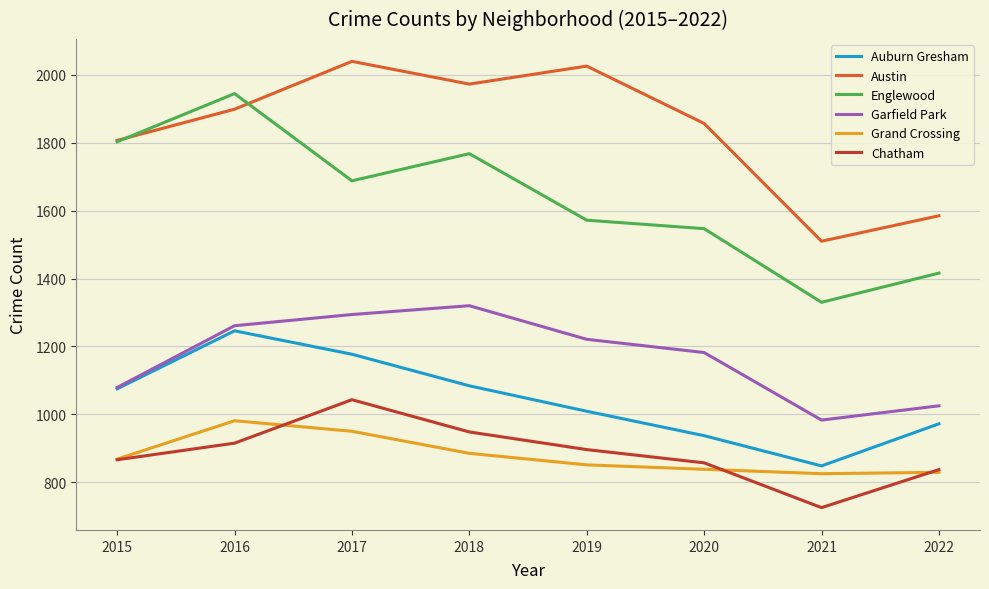

How many series are shown in this chart?

6